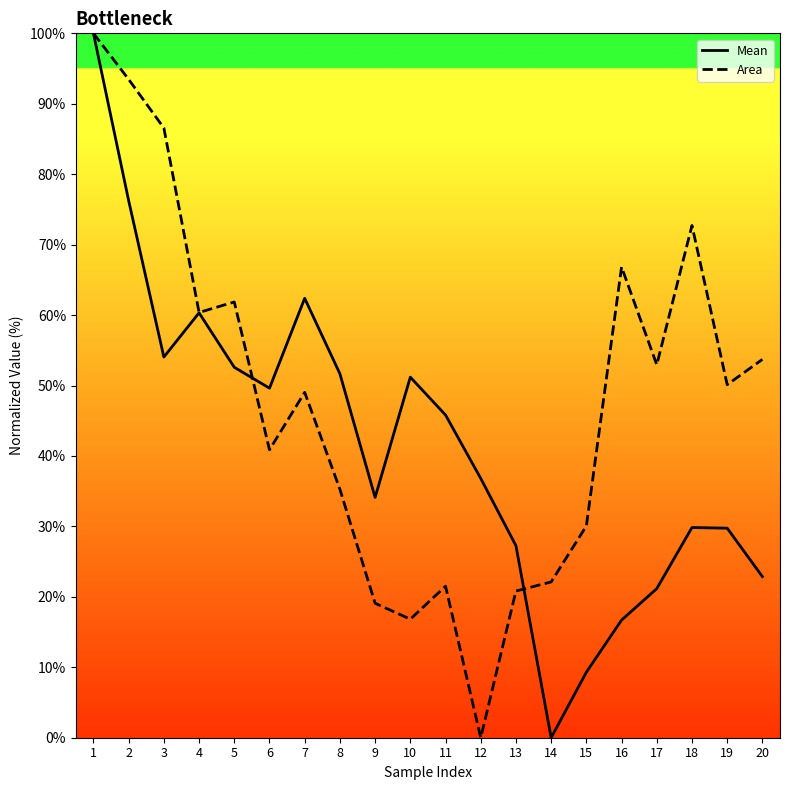

What is the spread (max minus min) of values at 18?

42.9